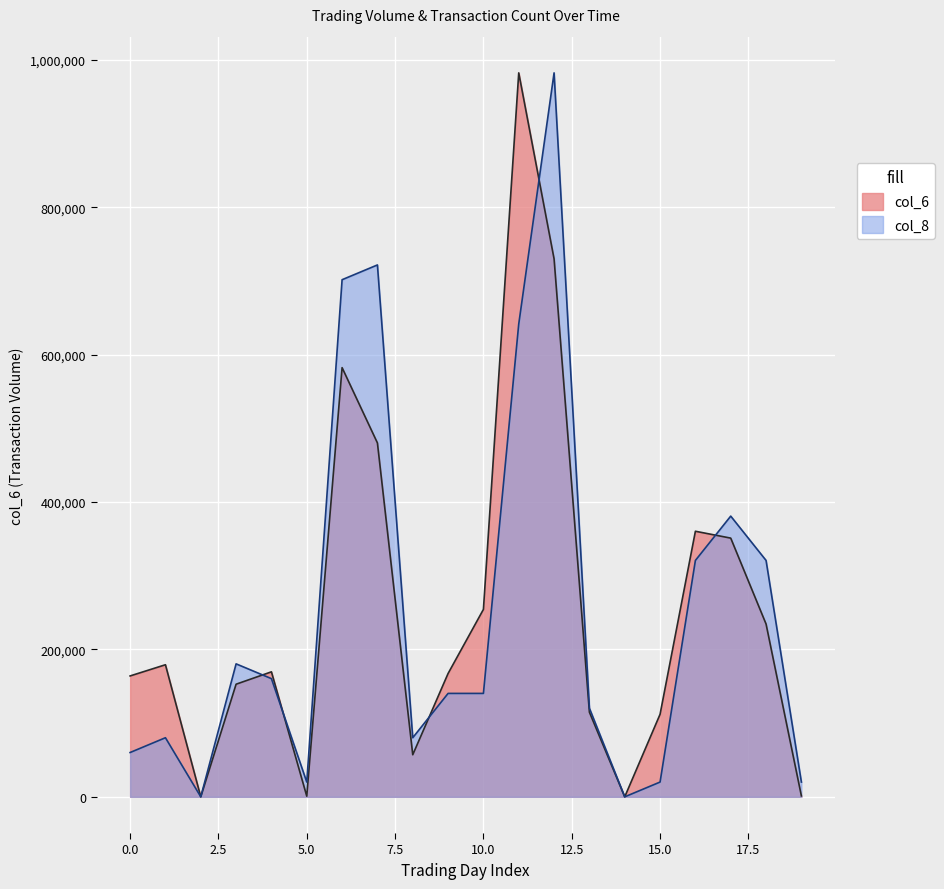

Reading left to right, extract all data points from this chart.

col_6: 0=164000.0	1=179200.0	2=0.0	3=152790.0	4=169580.0	5=880.0	6=582260.0	7=480100.0	8=57100.0	9=167320.0	10=254290.0	11=982170.0	12=729850.0	13=114810.0	14=0.0	15=112000.0	16=360300.0	17=350980.0	18=234450.0	19=1230.0
col_8: 0=60132.9	1=80177.1	2=0.0	3=180398.6	4=160354.3	5=20044.3	6=701550.0	7=721594.3	8=80177.1	9=140310.0	10=140310.0	11=641417.1	12=982170.0	13=120265.7	14=0.0	15=20044.3	16=320708.6	17=380841.4	18=320708.6	19=20044.3